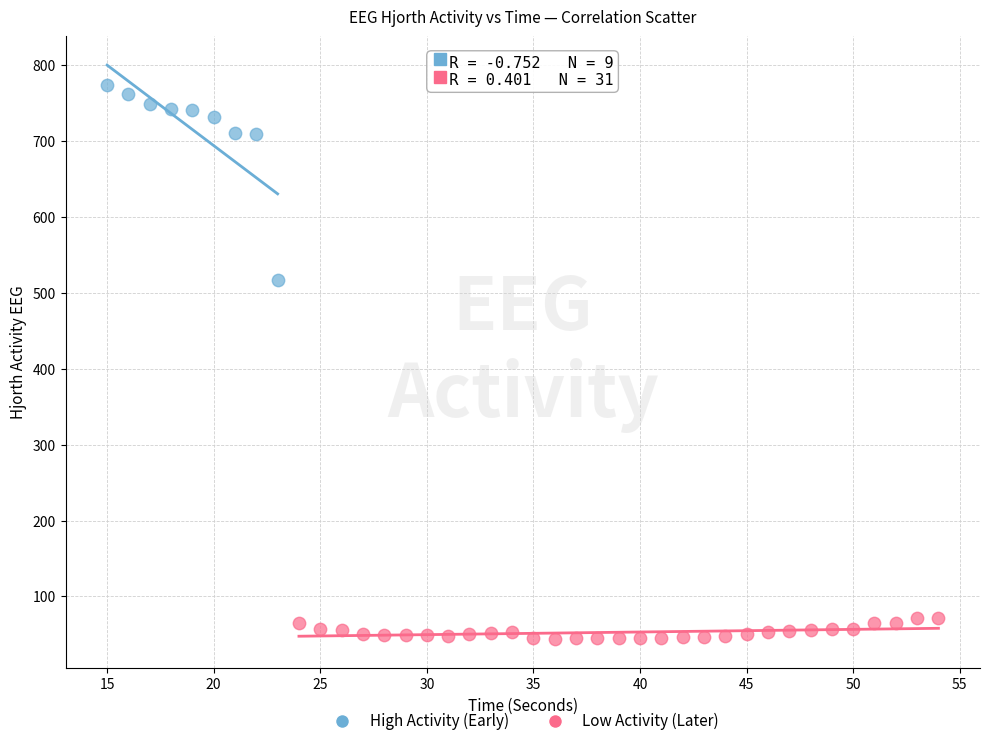

Which series reaches the minimum Y coordinate?

Low Activity (Later)